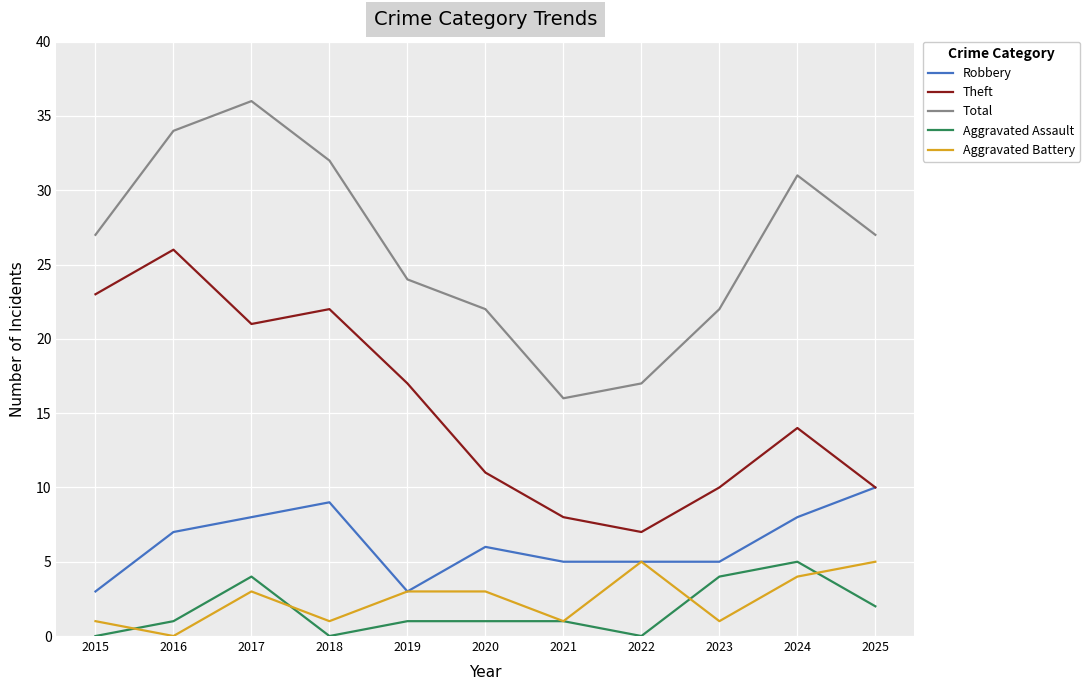

What is the difference between the highest and lowest values at 2025?

25